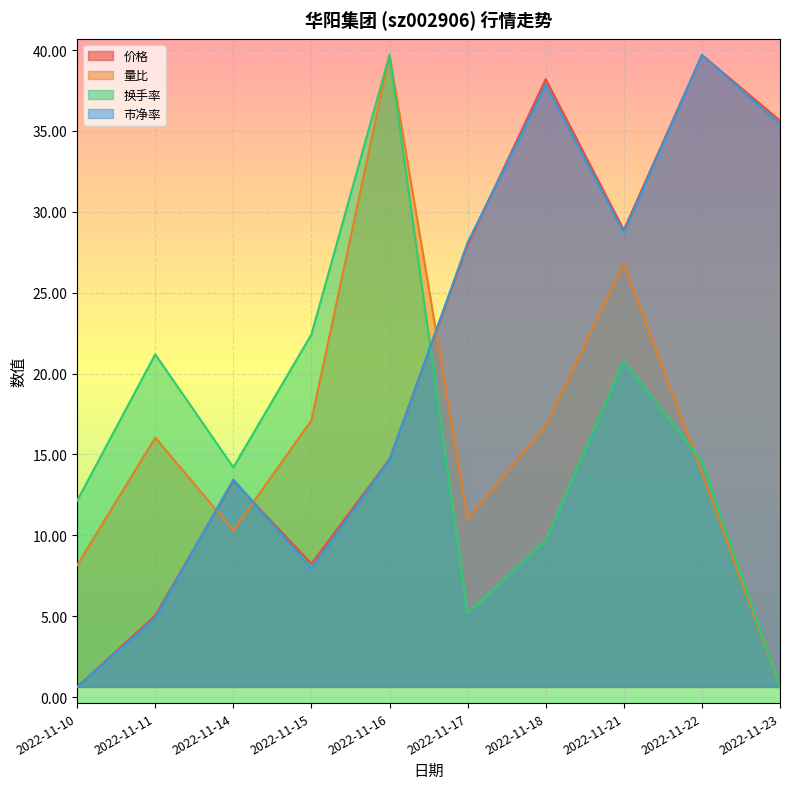

How many times do 价格 and 换手率 cross each other?

1